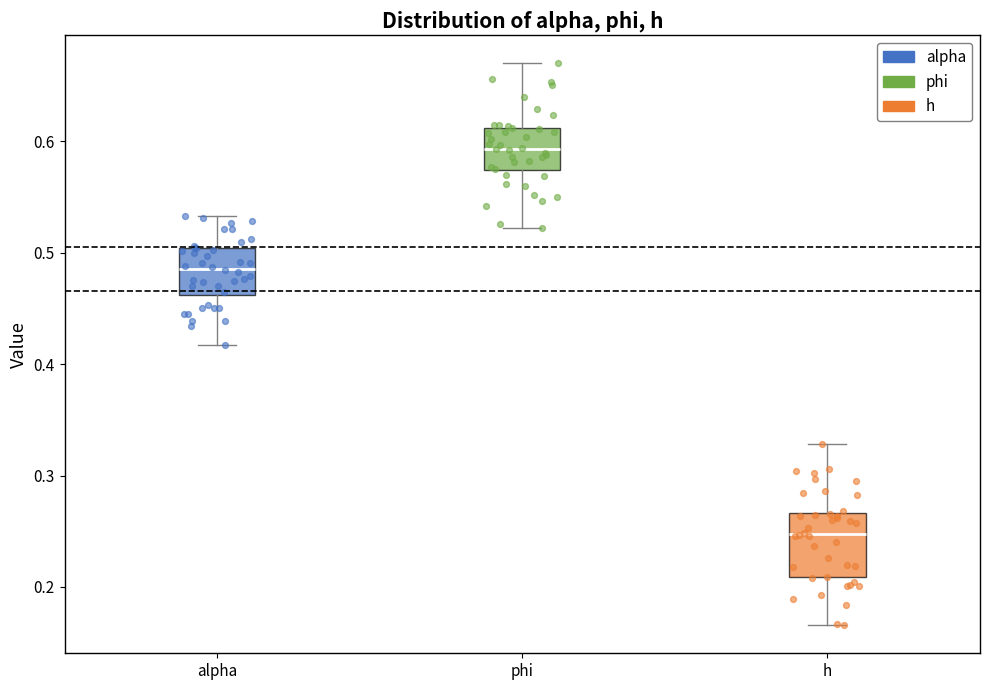

Which box is the tallest, from its lower edge to its upper edge?

h